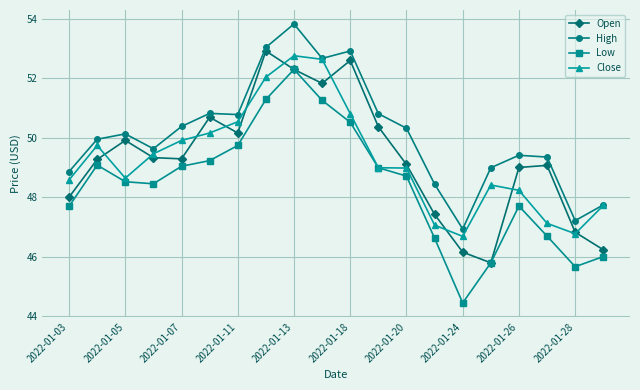

What are all the series names shown in the legend?

Open, High, Low, Close